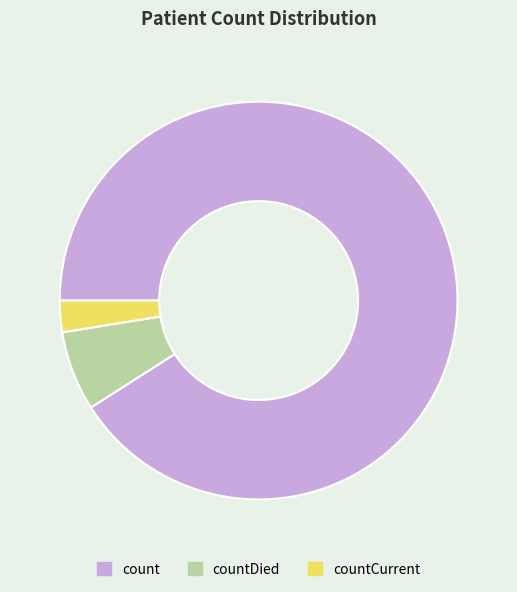

Do countDied and count together represent more than half of the pie?

Yes